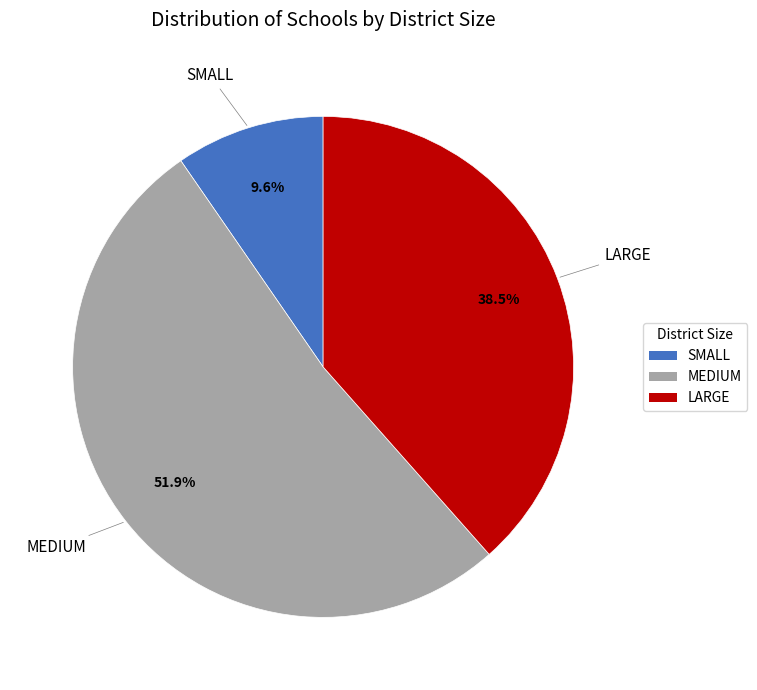

To the nearest percent, what is the combined percentage of LARGE and MEDIUM?

90%